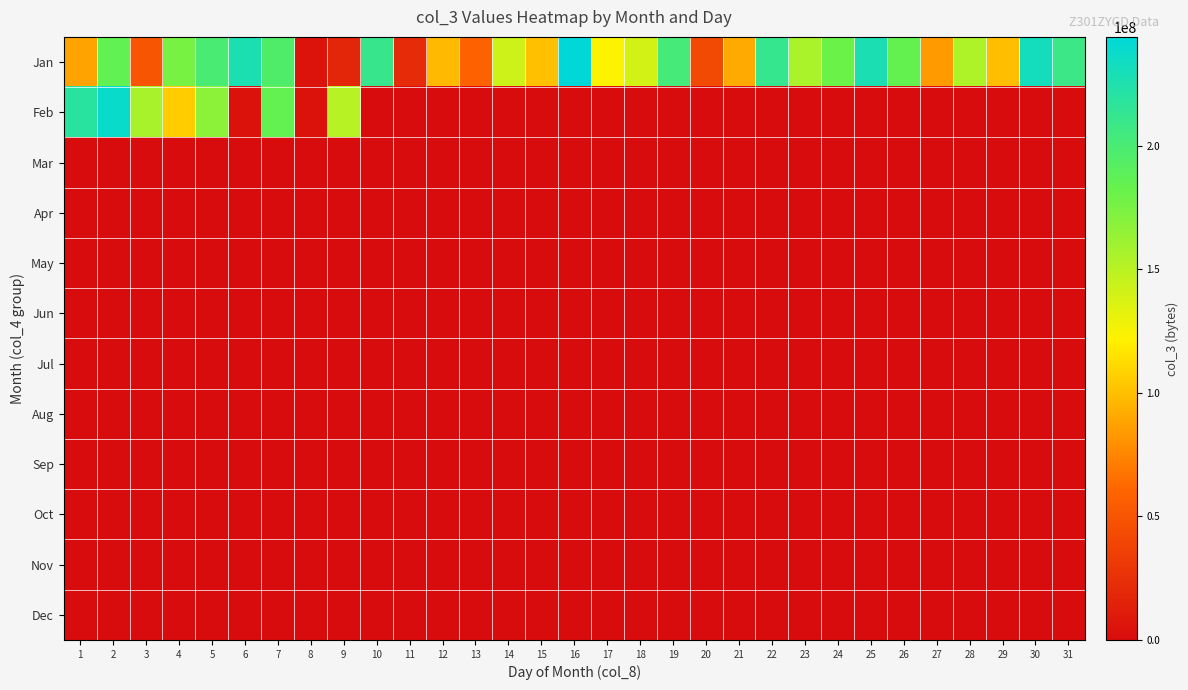

At which category is the sum across all series the highest?

2